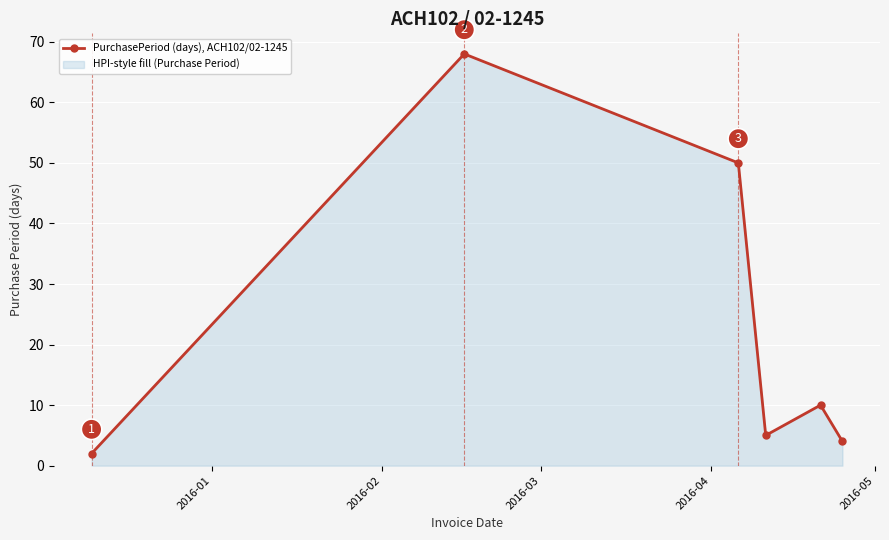

How many points are higher than both their immediate neighbors (excluding endpoints)?

2